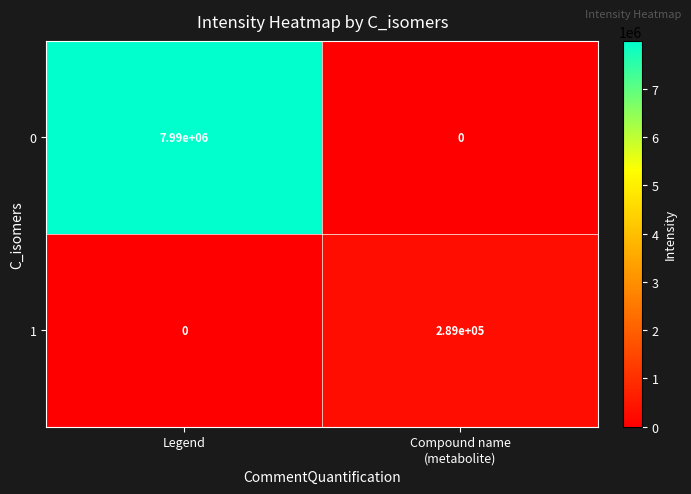

What is the difference between the maximum and minimum values in the 1 series?

289000